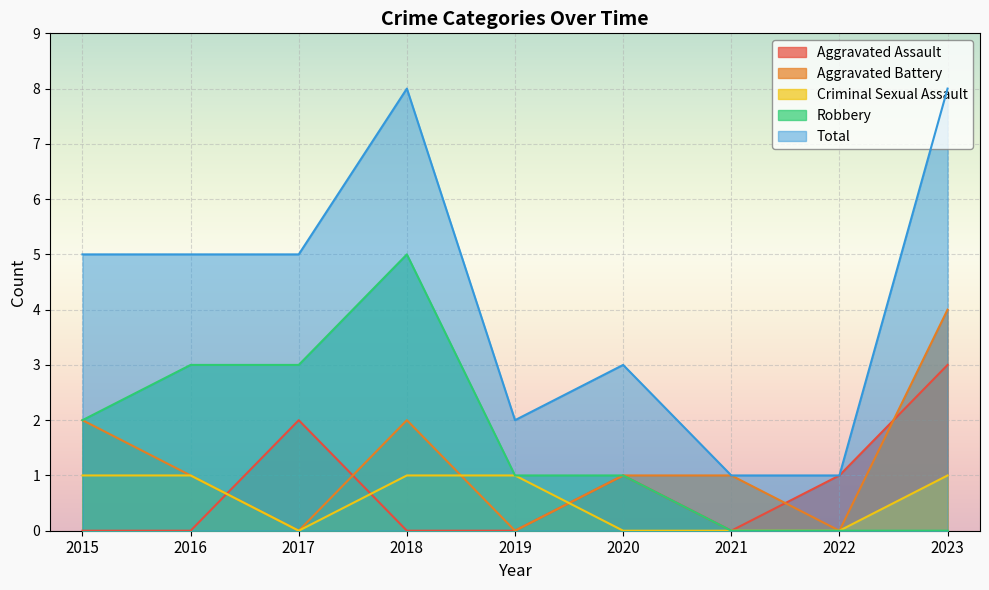

At which label does Robbery first exceed 1?

2015